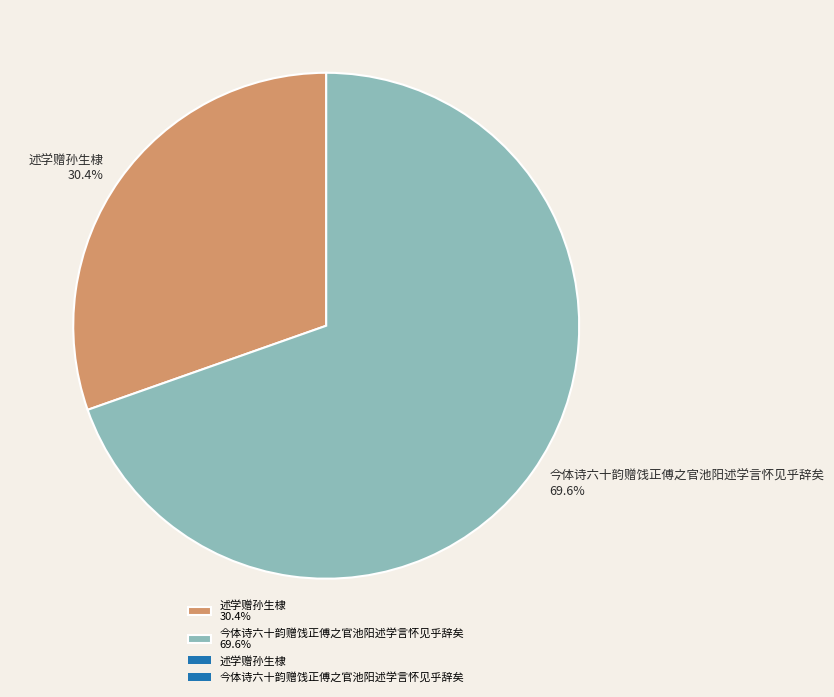

What percentage is the 今体诗六十韵赠饯正傅之官池阳述学言怀见乎辞矣 slice, to the nearest percent?

70%